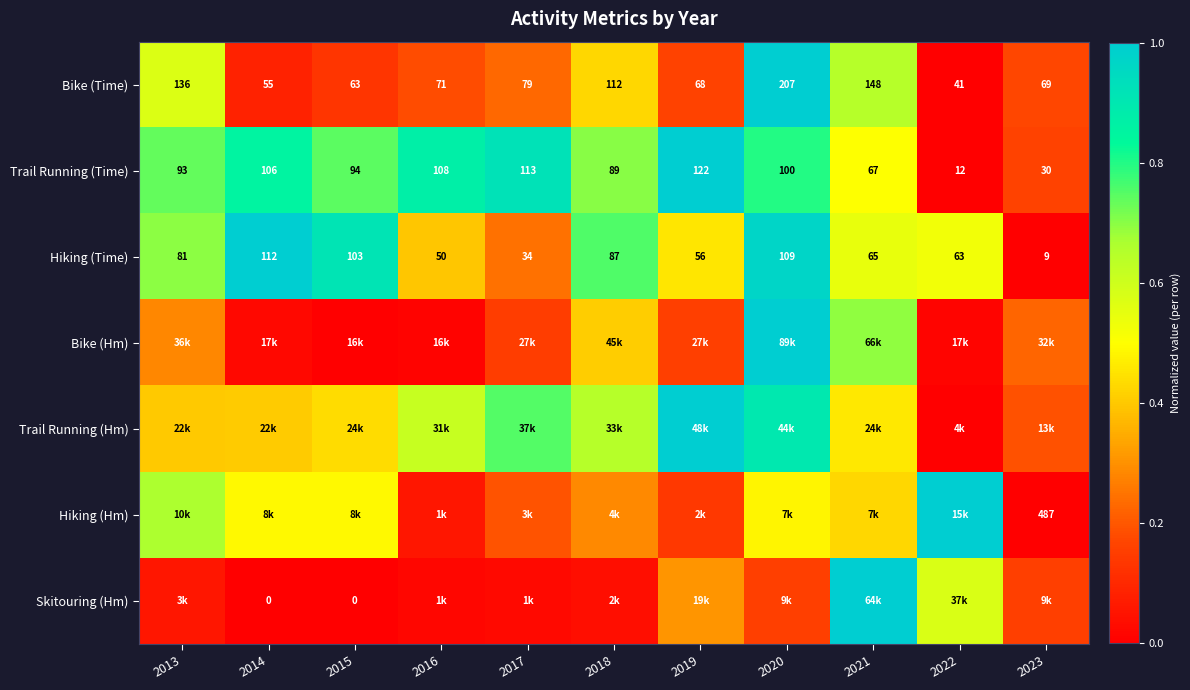

Count the number of data series in this chart.

7